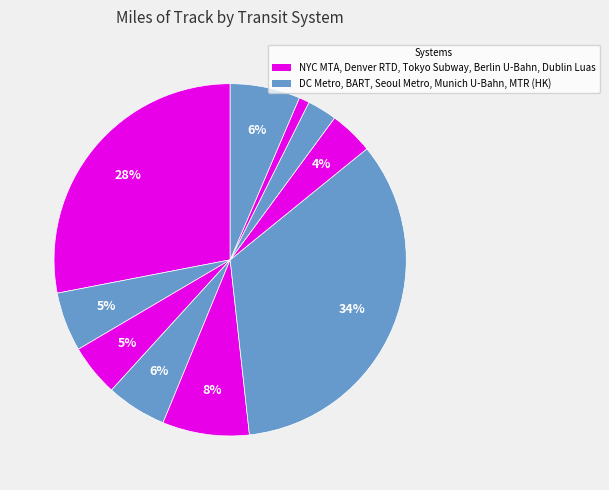

To the nearest percent, what is the difference between the largest and smallest slice percentages?

33%